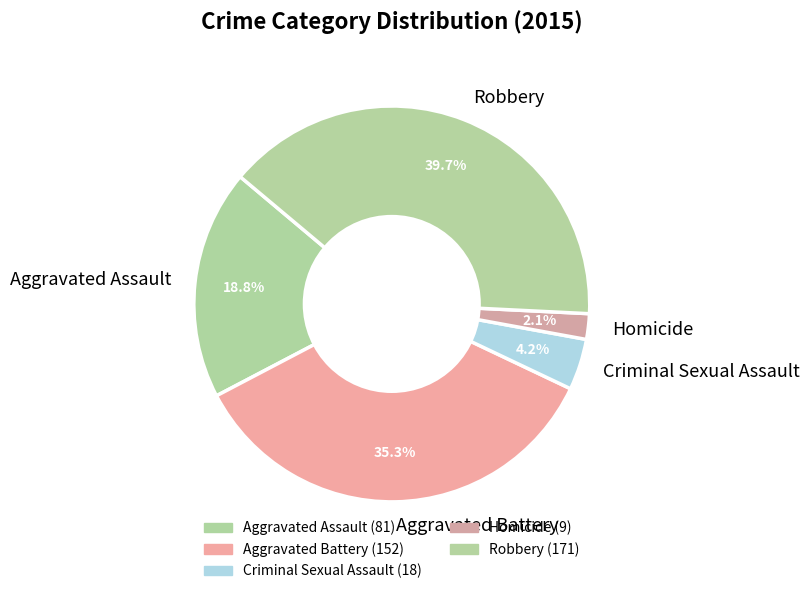

How many slices are in this pie chart?

5